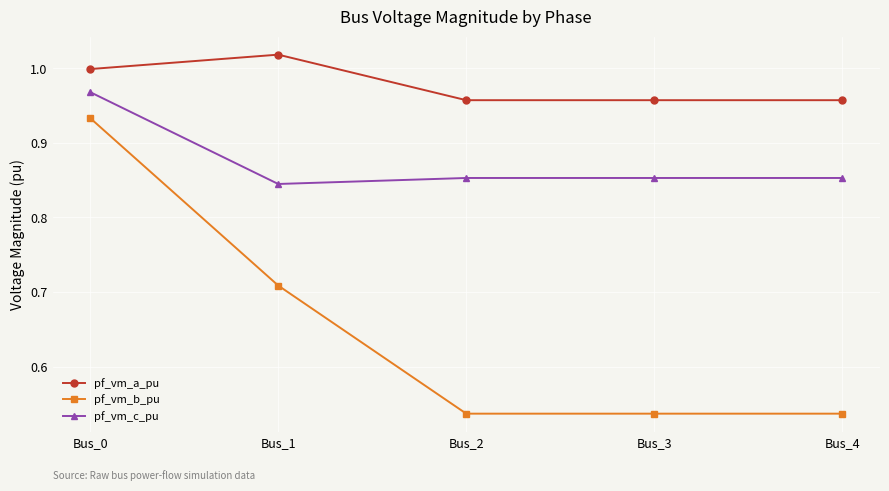

True or false: pf_vm_a_pu has more than 2 points higher than both neighbors.

False